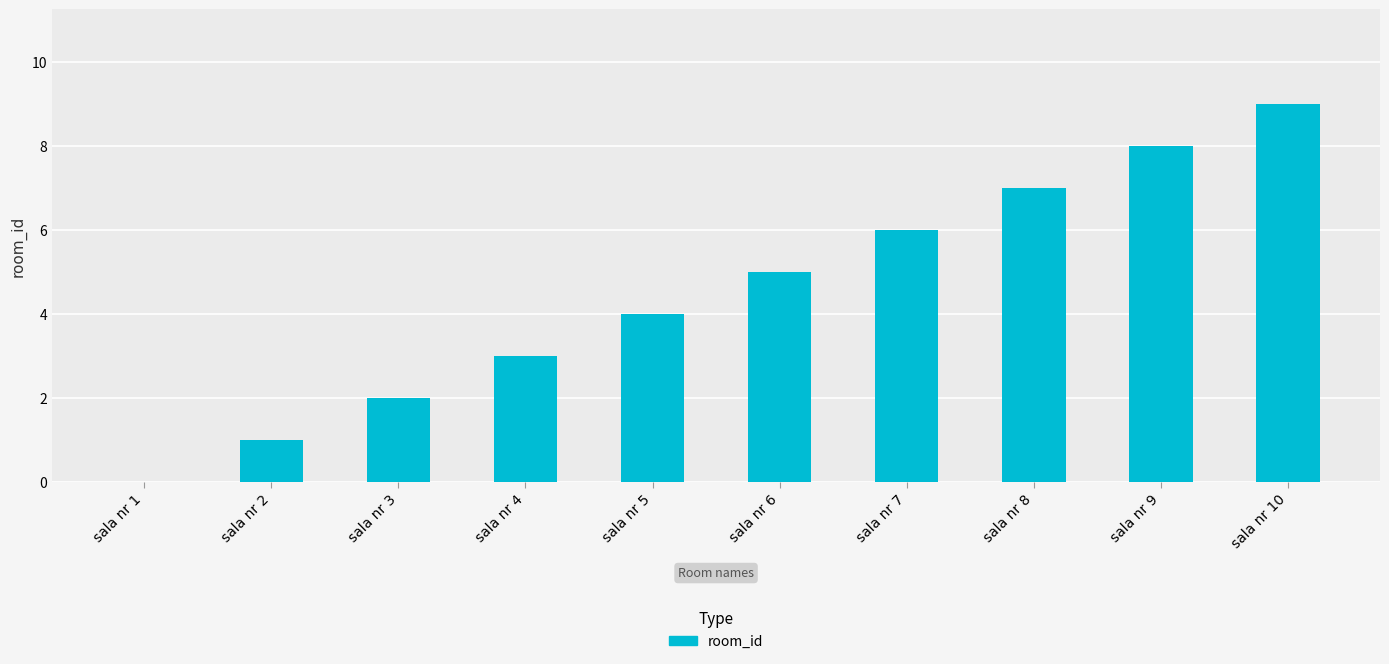

Count the number of data series in this chart.

1